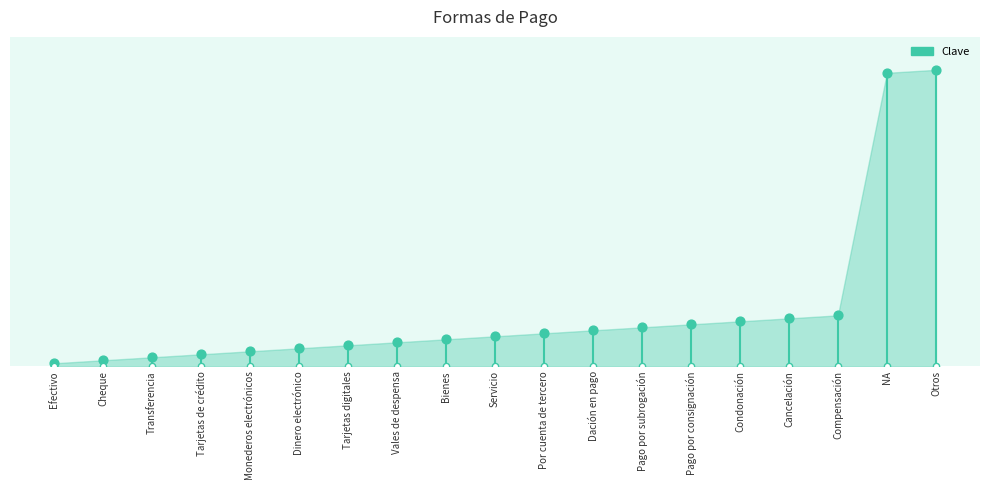

What is the ratio of the value at Por cuenta de tercero to the value at Monederos electrónicos?

2.2